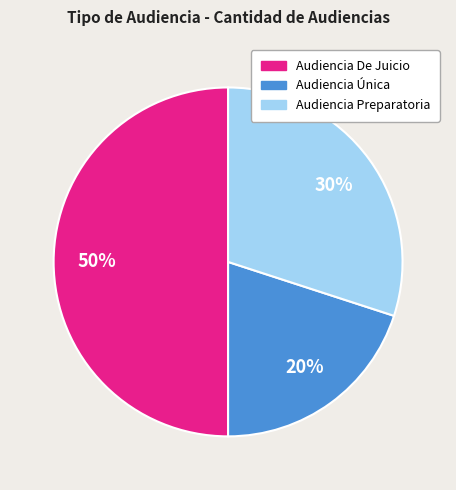

Combined, do Audiencia Única and Audiencia De Juicio account for over 50%?

Yes